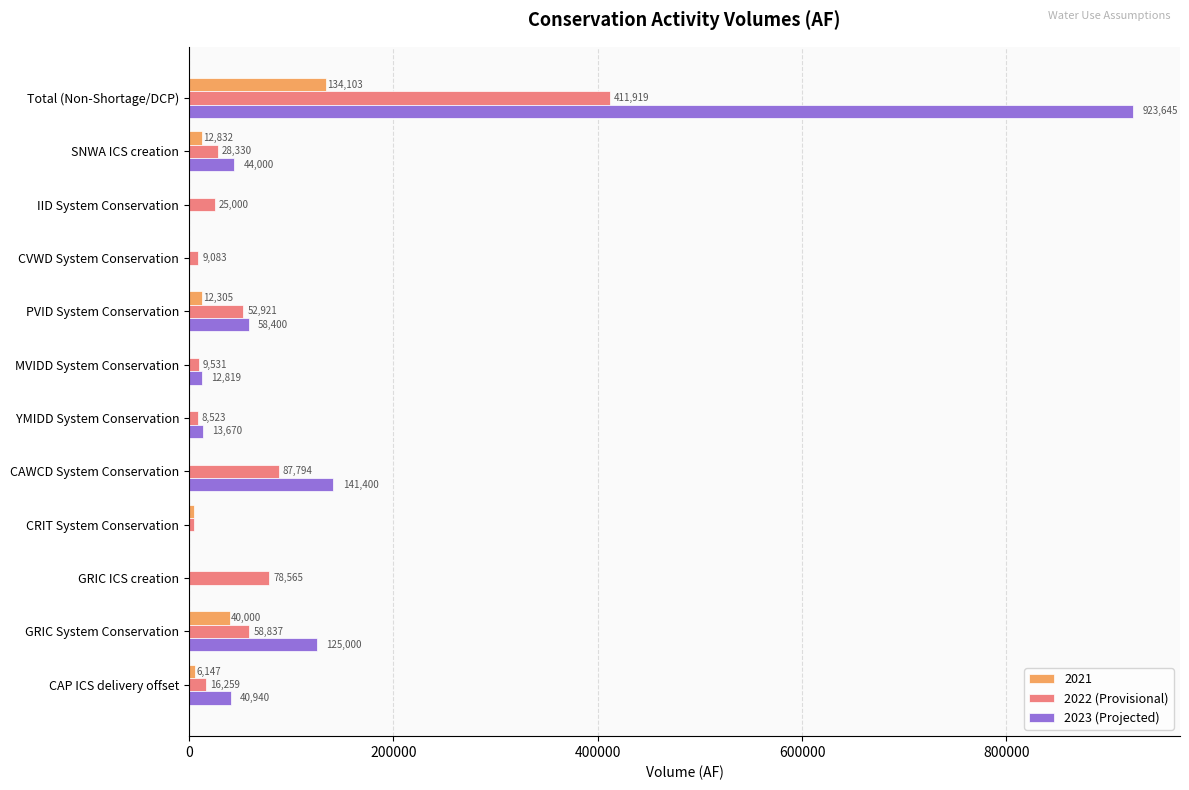

What is the greatest value displayed?

923645